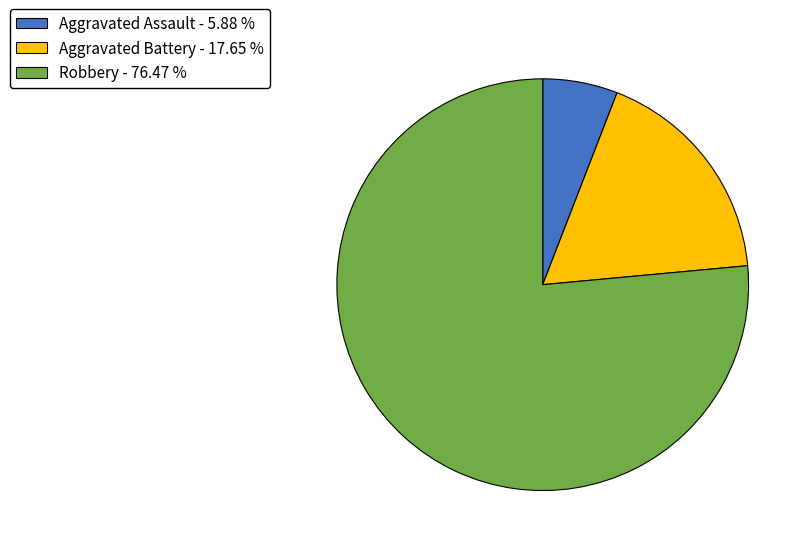

What is the largest slice in the pie chart?

Robbery